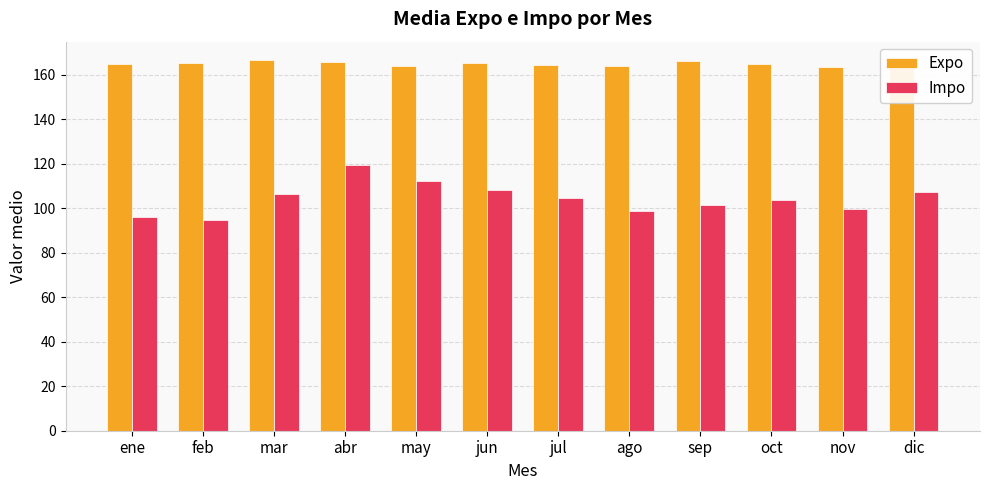

What is the average value of the Expo series?

165.0